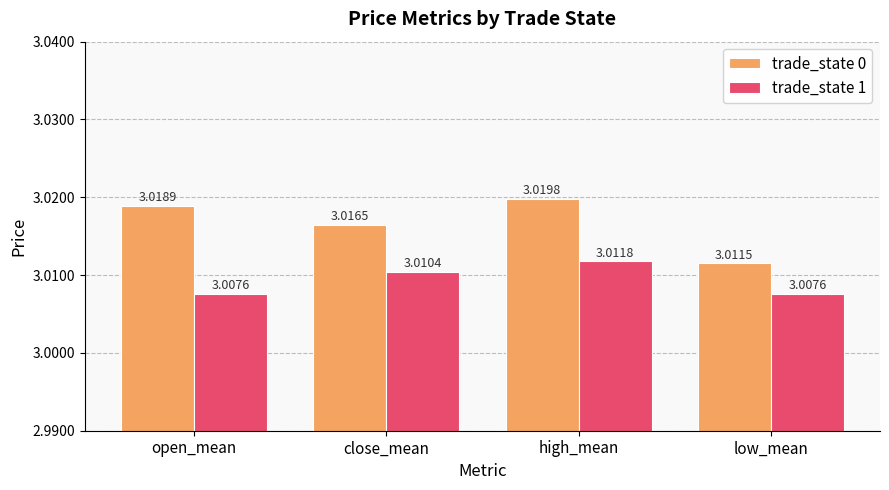

What is the sum of all trade_state 0 values?

12.1